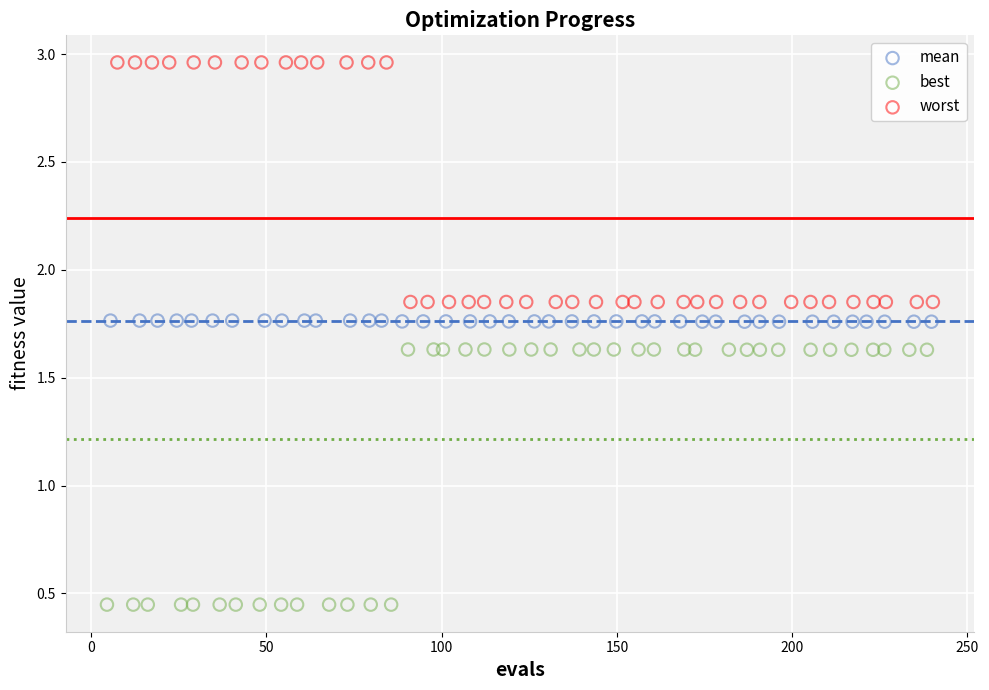

Which series contains the highest Y value?

worst